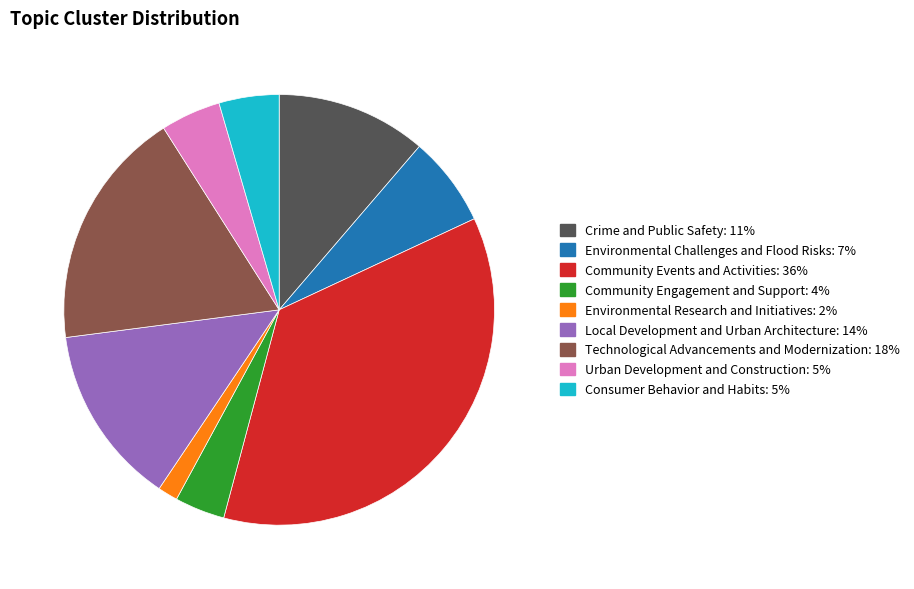

How many slices are in this pie chart?

9